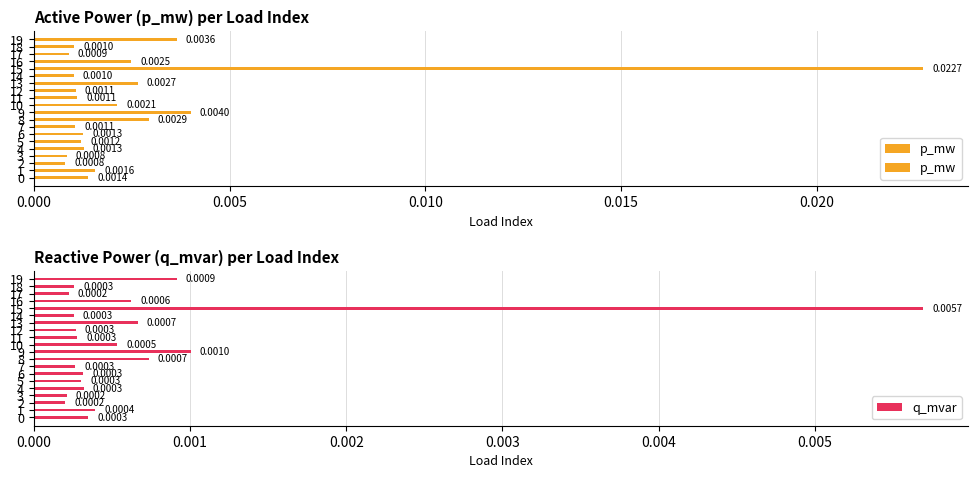

True or false: p_mw has a value of 0.0 at 8.

True